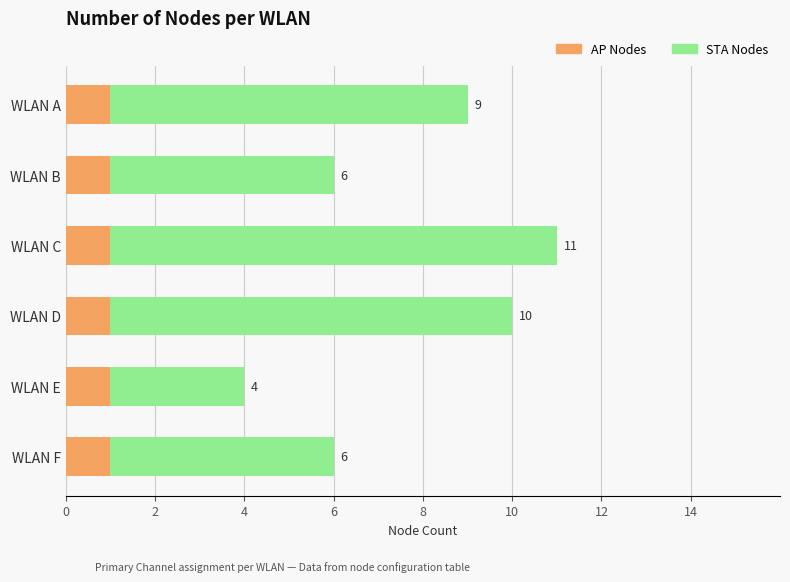

What are all the series names shown in the legend?

AP Nodes, STA Nodes